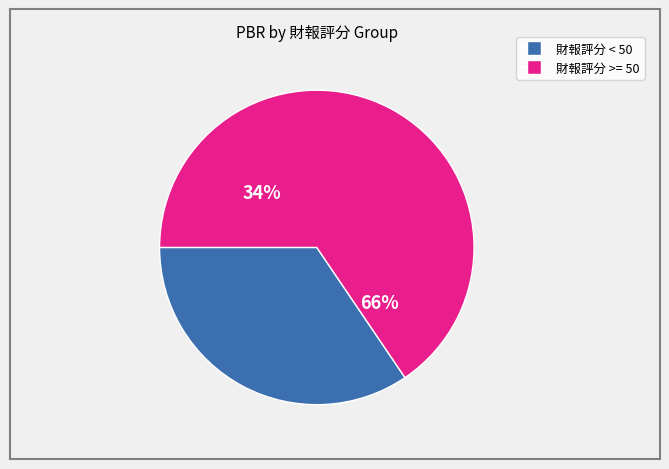

Is it true that 45 is 1% of the pie?

False